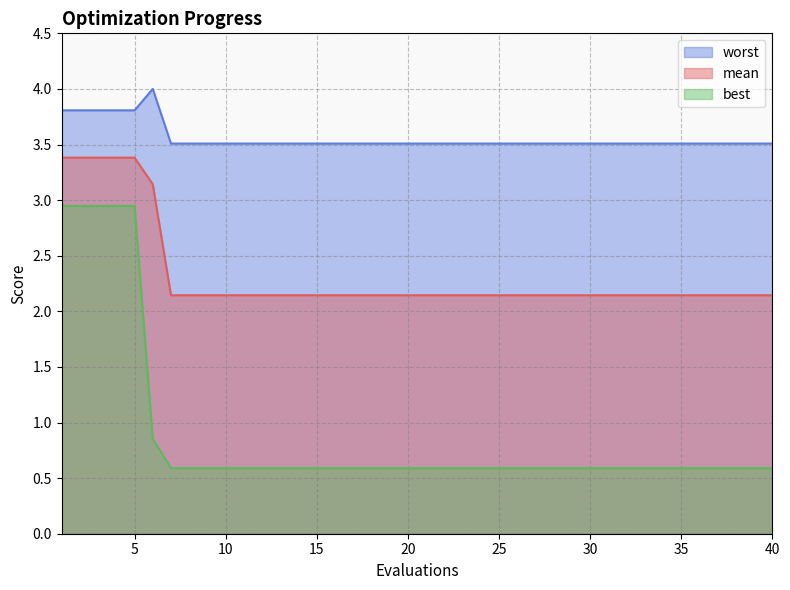

What is the minimum value for best?

0.6